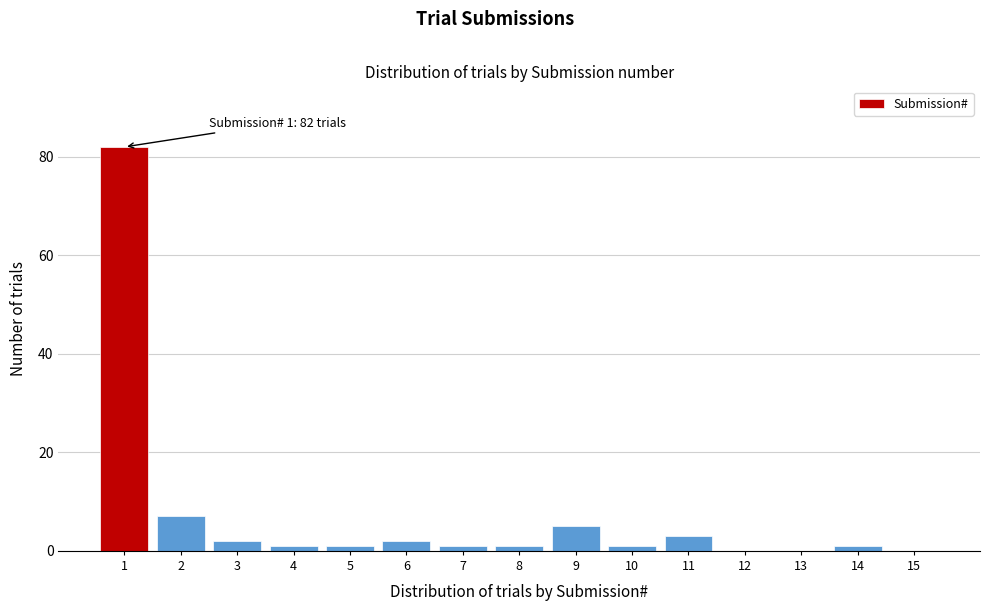

Reading left to right, transcribe all the data shown in this chart.

1=82	2=7	3=2	4=1	5=1	6=2	7=1	8=1	9=5	10=1	11=3	12=0	13=0	14=1	15=0